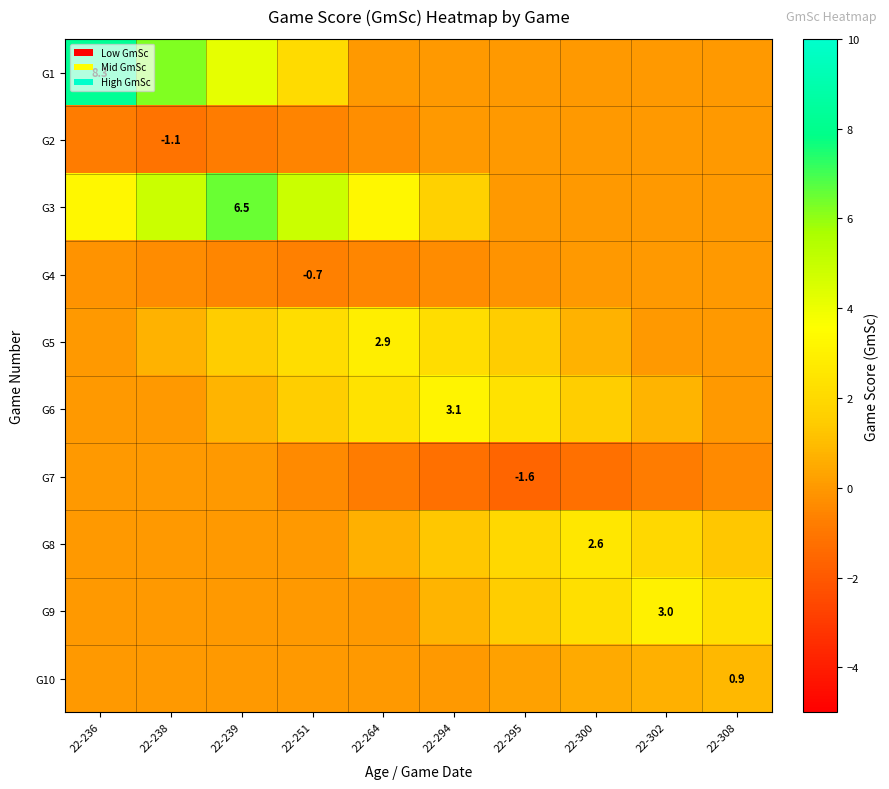

How many G4 values are between 0 and 1?

3